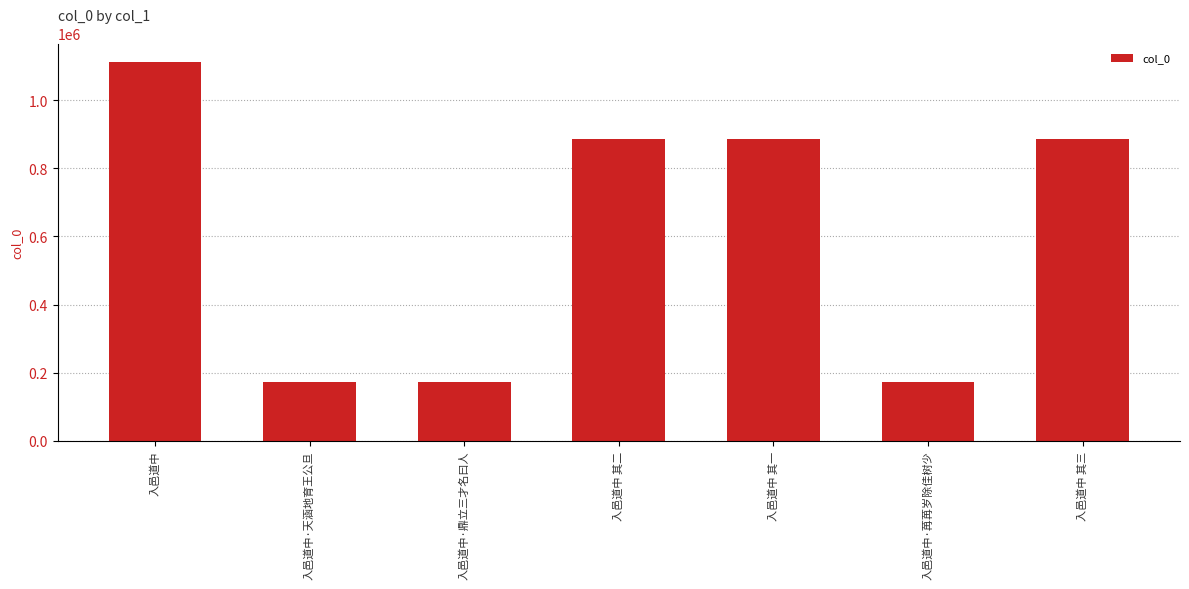

What is the sum of all values?

4283872